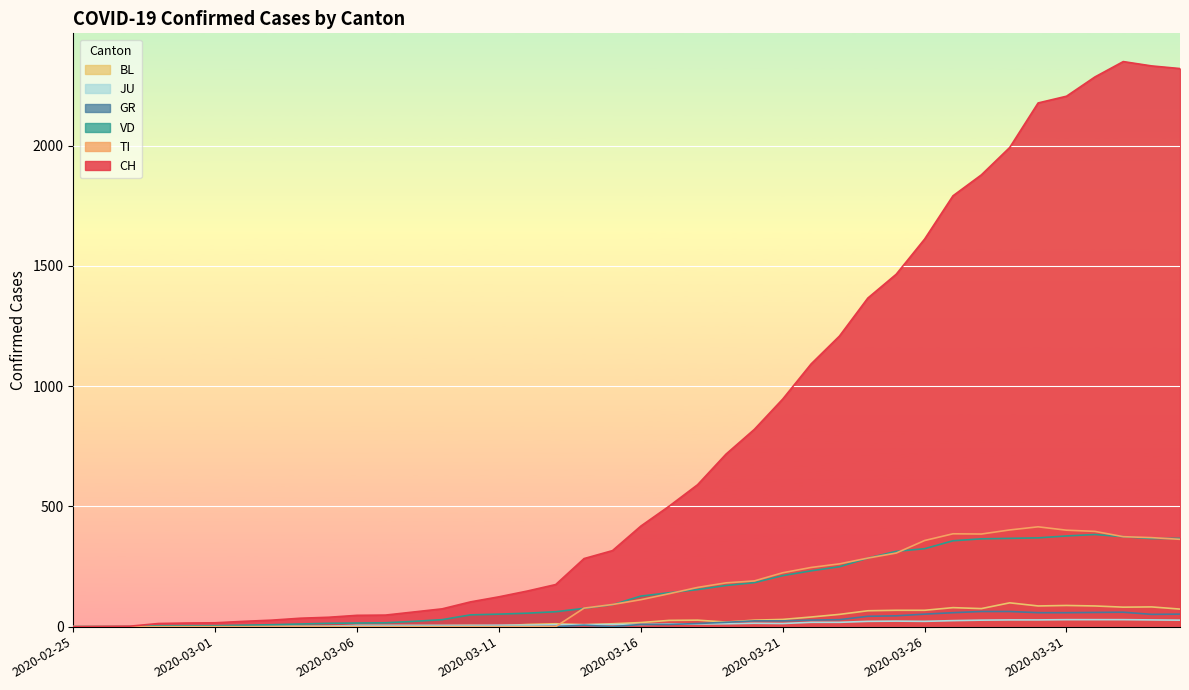

What is the difference between the highest and lowest values at 2020-03-07?

48